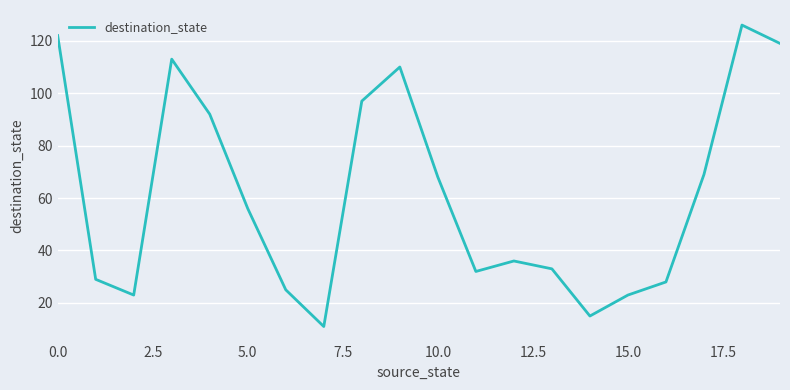

What is the greatest value displayed?

126